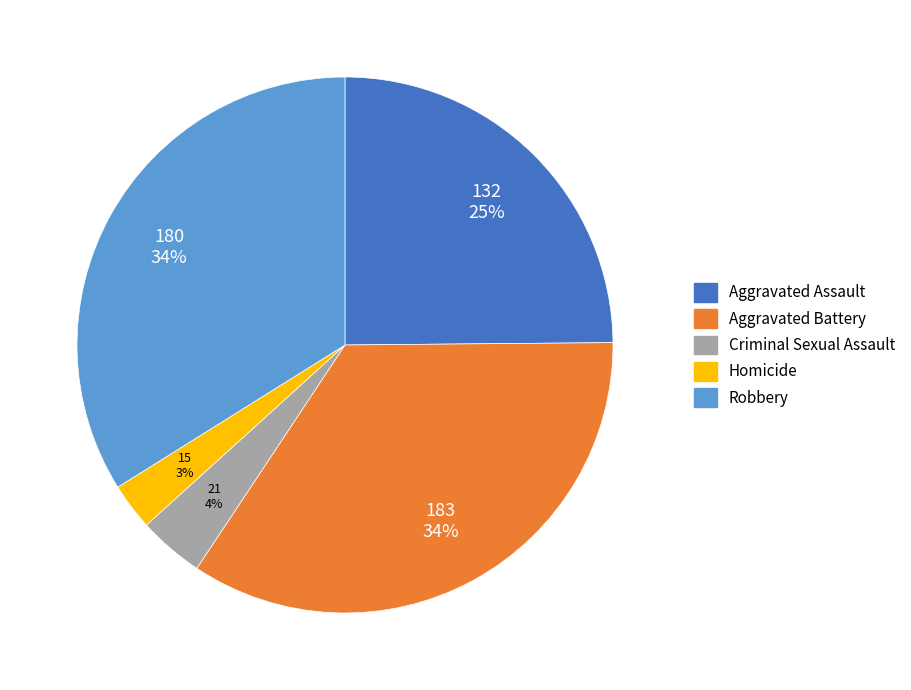

Does Robbery represent more than half of the total?

No